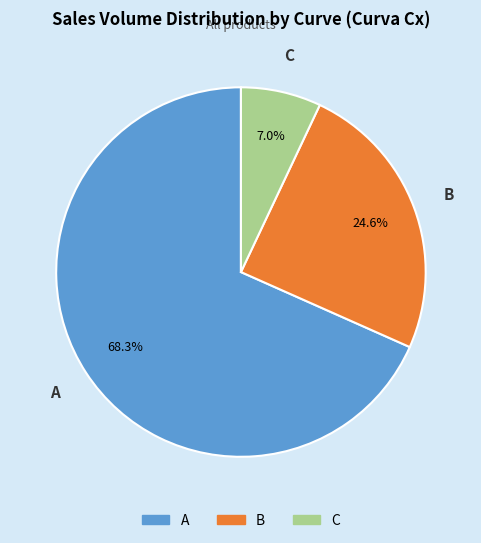

Is there a majority slice in this chart?

Yes